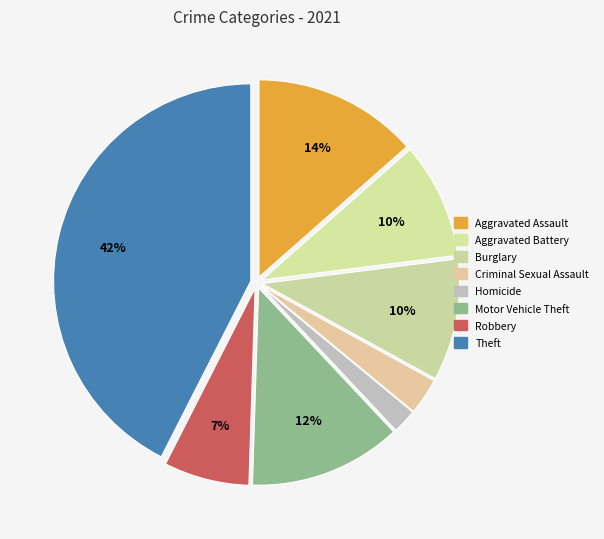

How many slices are in this pie chart?

8